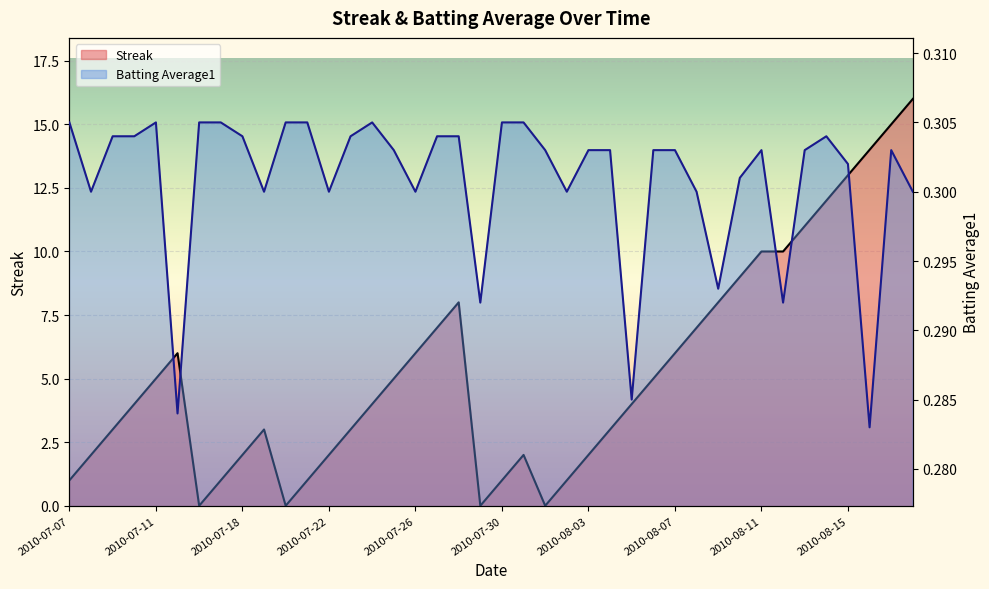

What is the difference between the highest and lowest values at 2010-07-31?

1.7